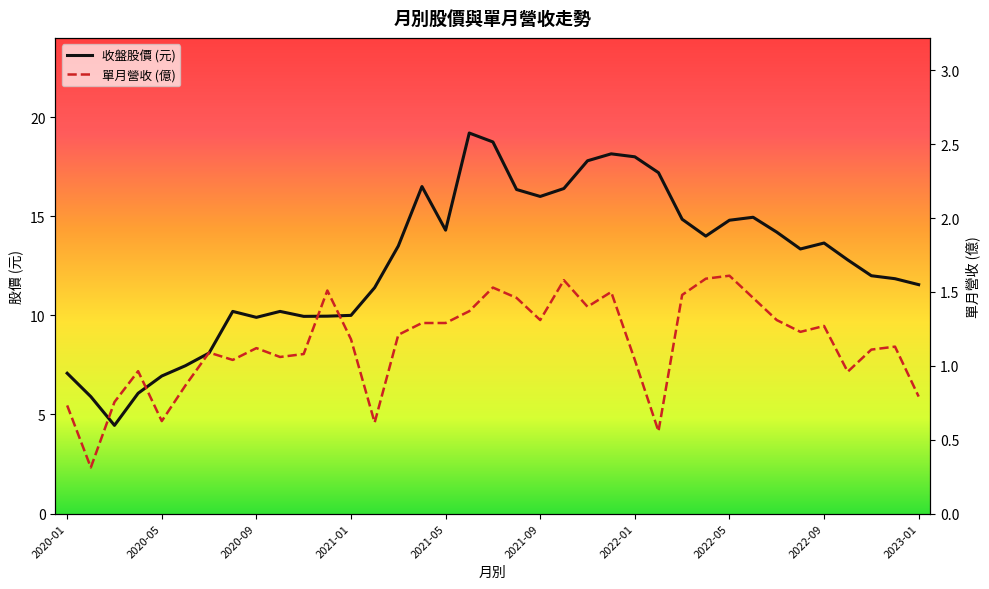

How many values in the 收盤股價 (元) series are below 13?

18